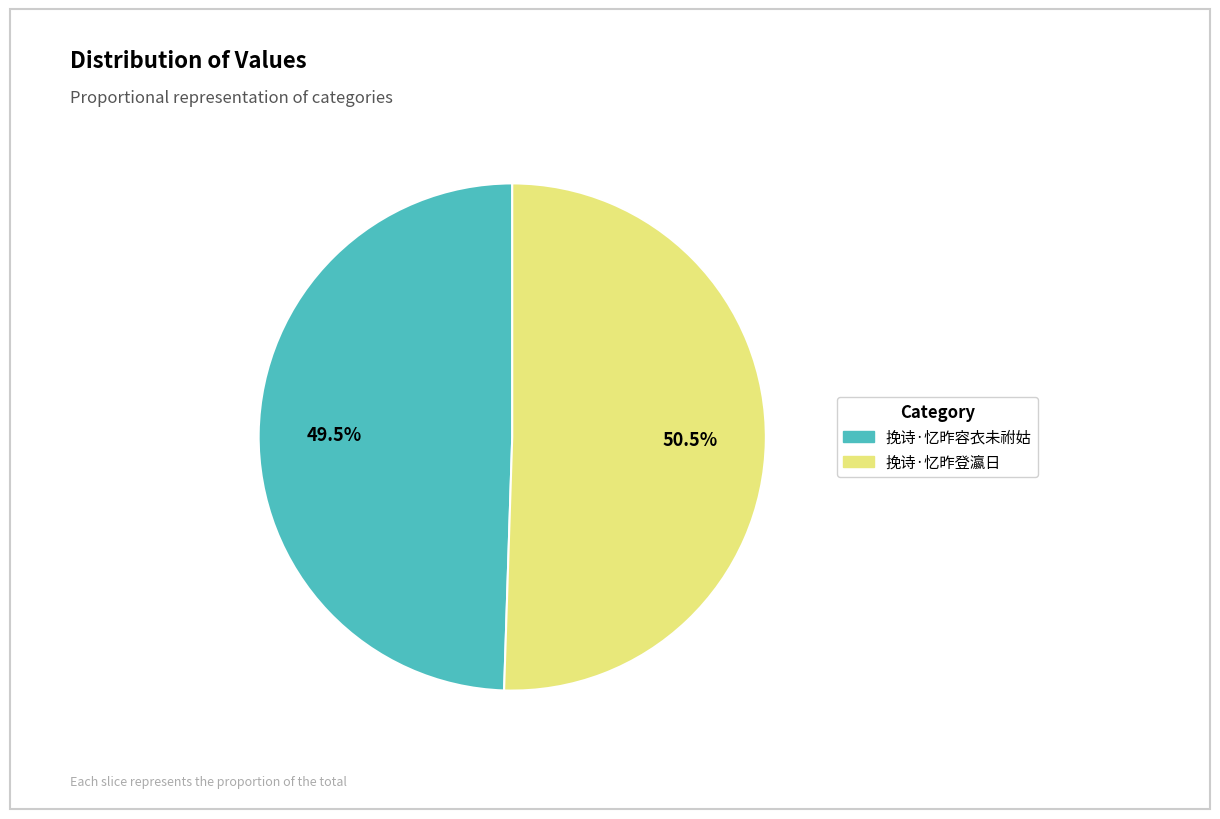

What is the largest slice in the pie chart?

挽诗·忆昨登瀛日